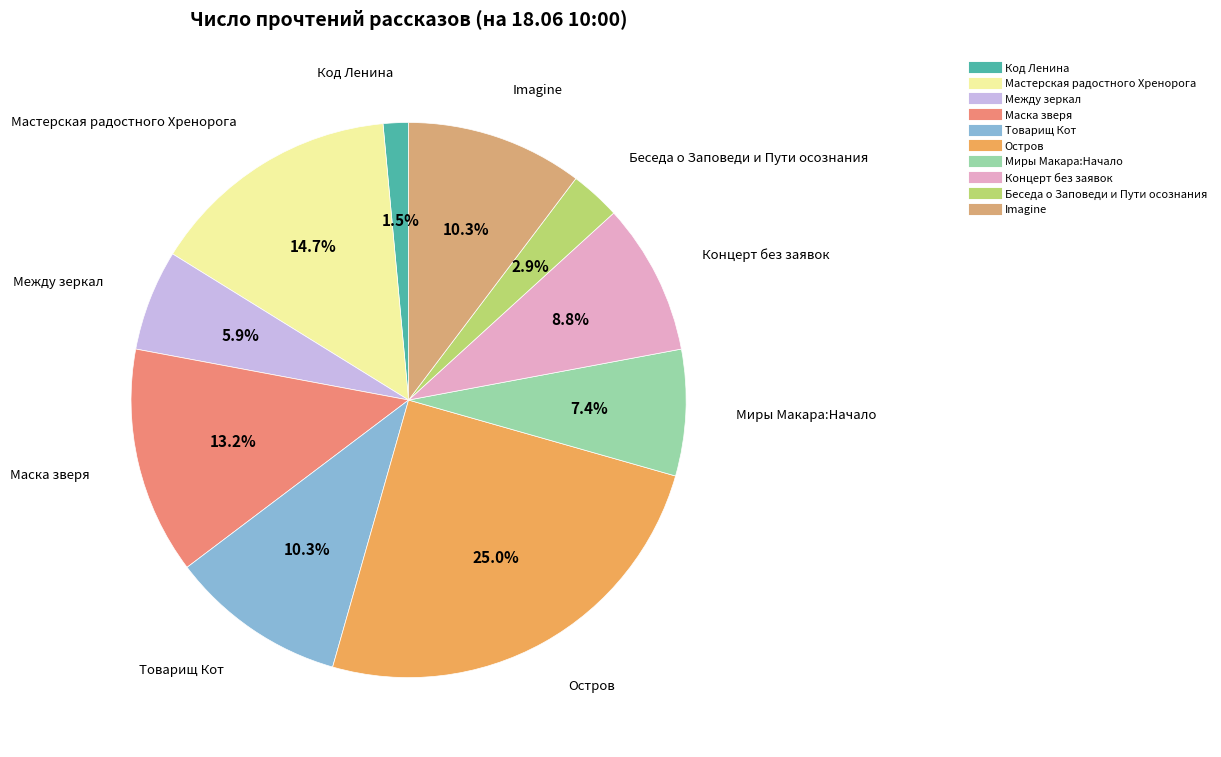

To the nearest percent, what is the difference between the Код Ленина and Imagine slice percentages?

9%